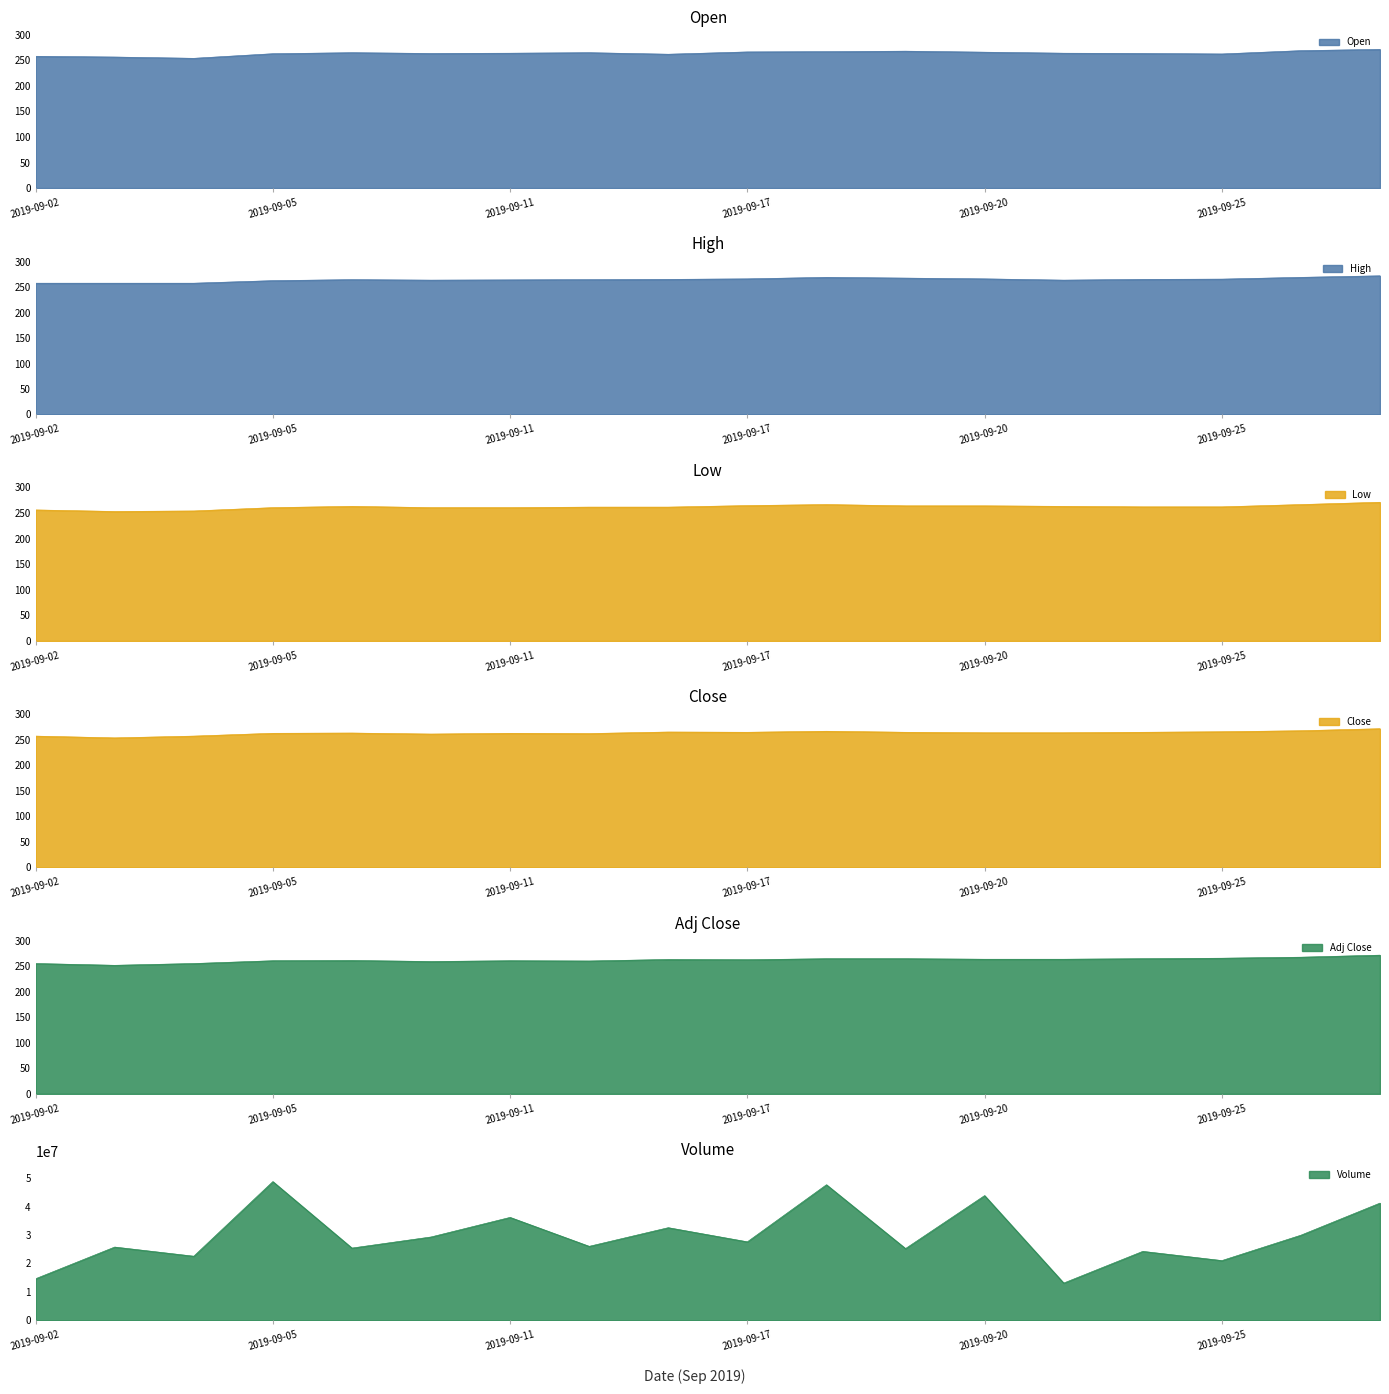

True or false: Volume and Adj Close cross at least once.

False